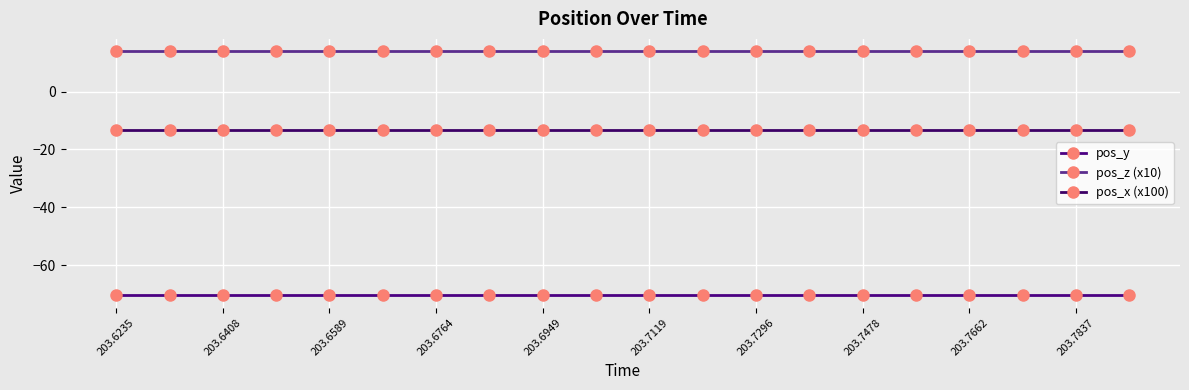

How many data points does each series have?

20